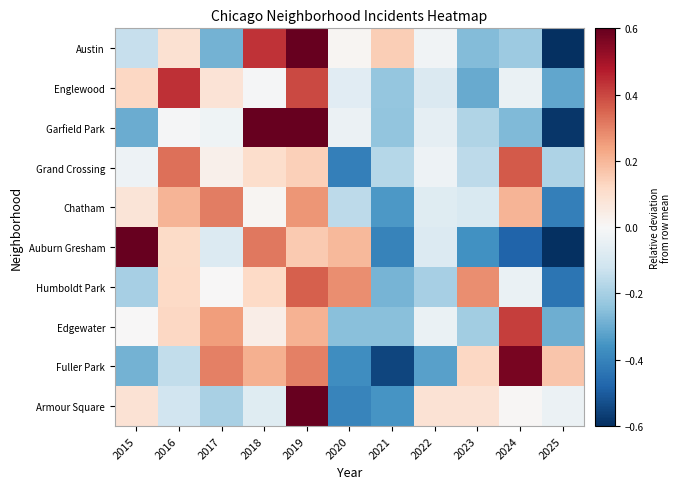

Rank the series at 2016 from highest to lowest value.

Englewood, Grand Crossing, Chatham, Edgewater, Humboldt Park, Auburn Gresham, Austin, Garfield Park, Armour Square, Fuller Park